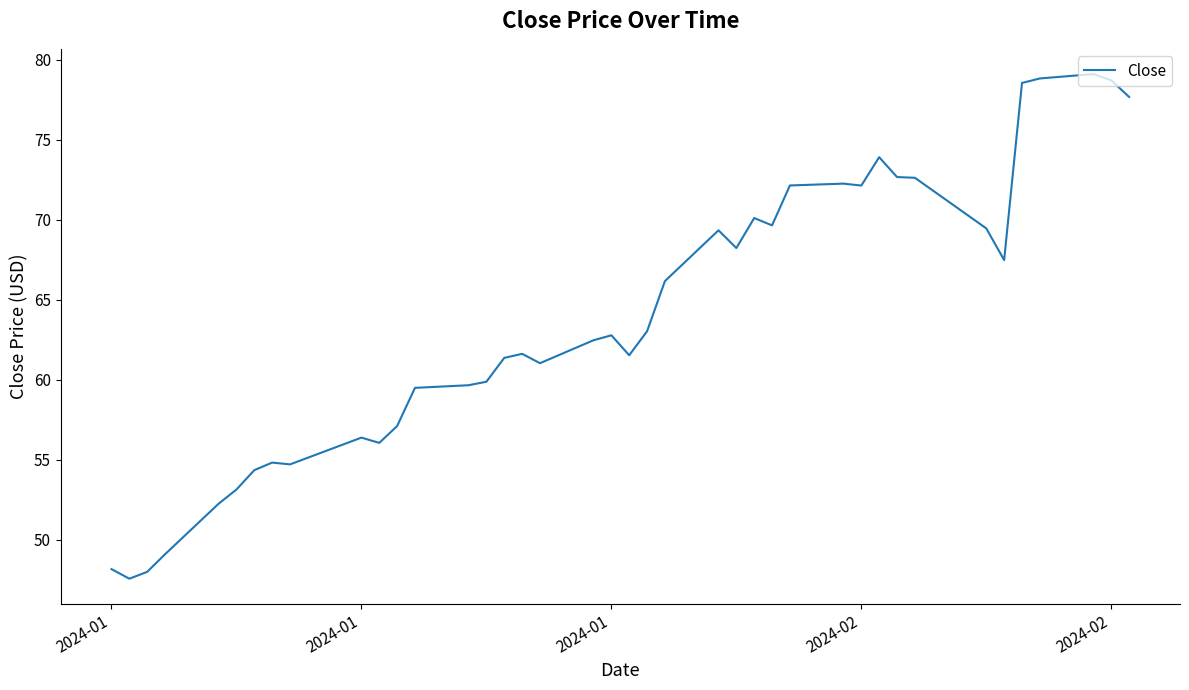

How many lines are shown in the chart?

1